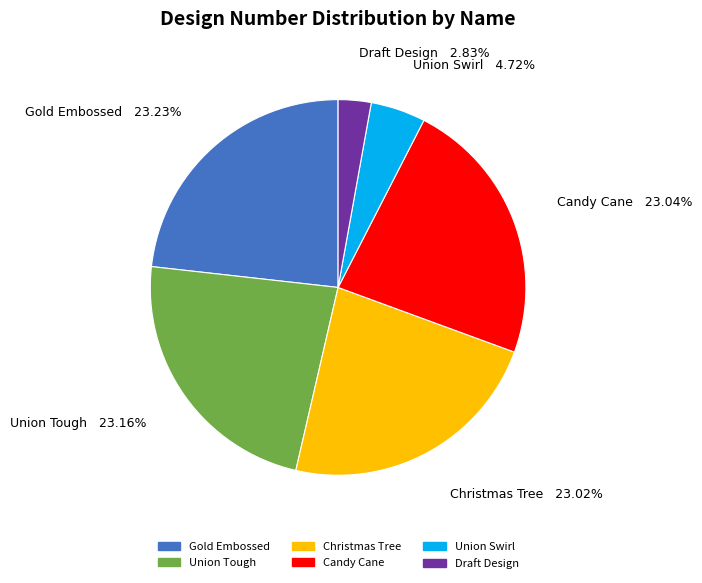

What is the ratio of the value at Union Swirl to the value at Union Tough?

0.2